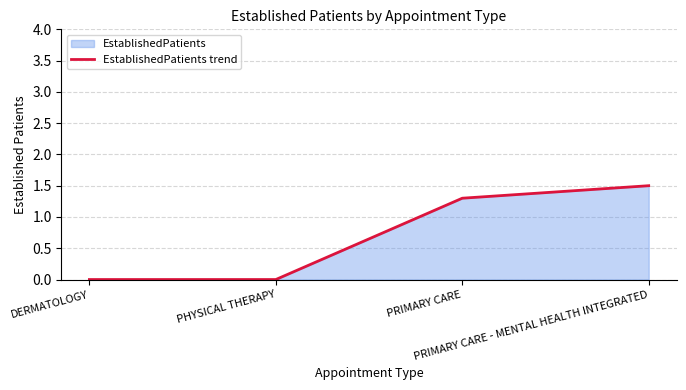

Count the number of categories in the chart.

4